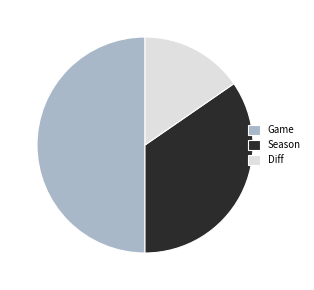

Is it true that Season is 35% of the pie?

True